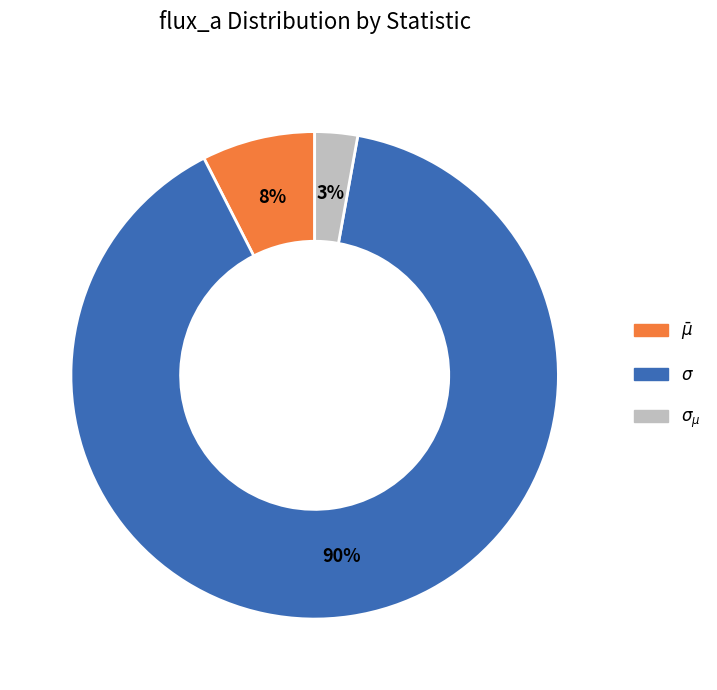

Count the number of slices in the pie.

3